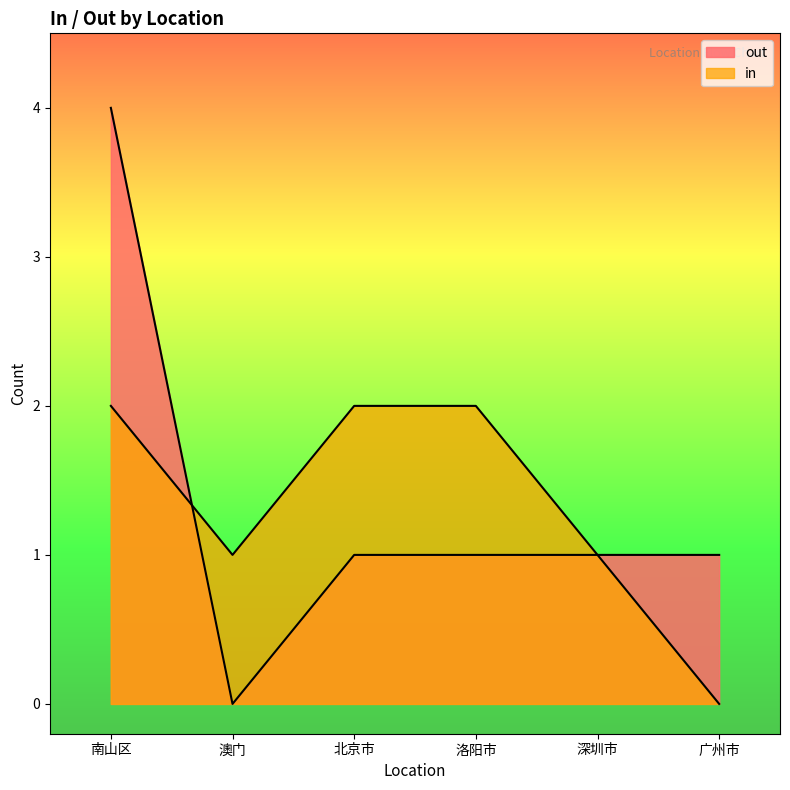

The value of in at 北京市 is 2. True or false?

True